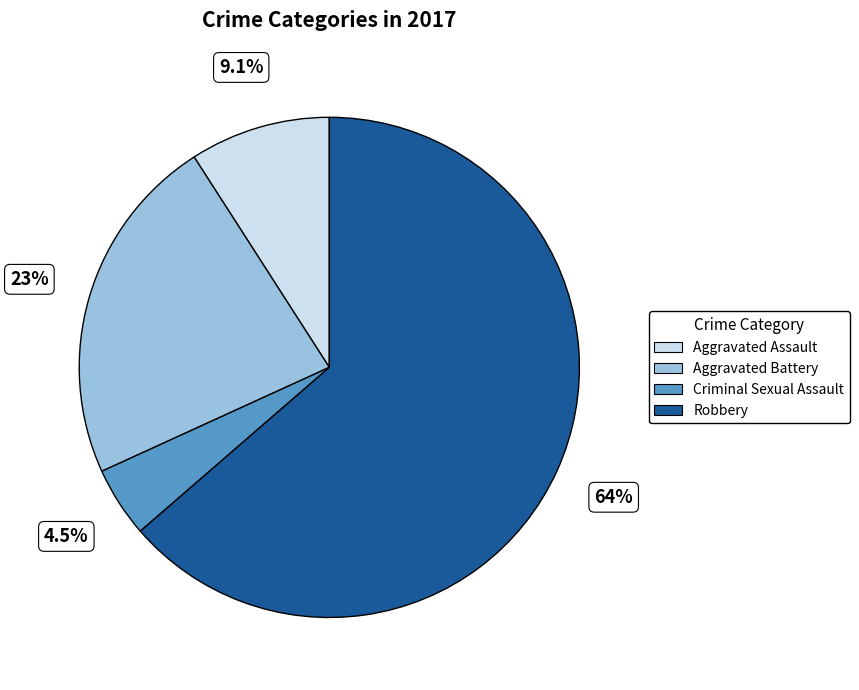

Is it true that Robbery is 64% of the pie?

True